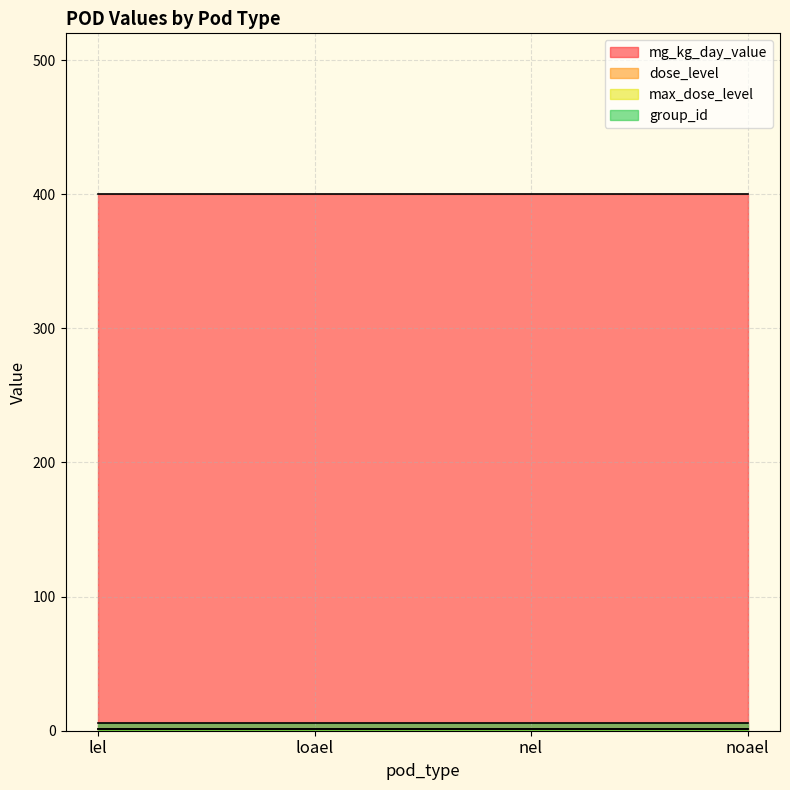

What is the label of the 2nd point from the left?

loael